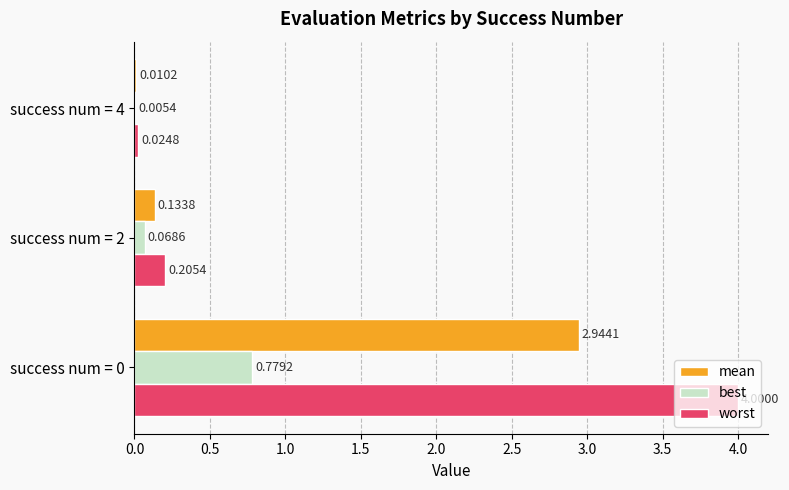

What is the maximum value for worst?

4.0